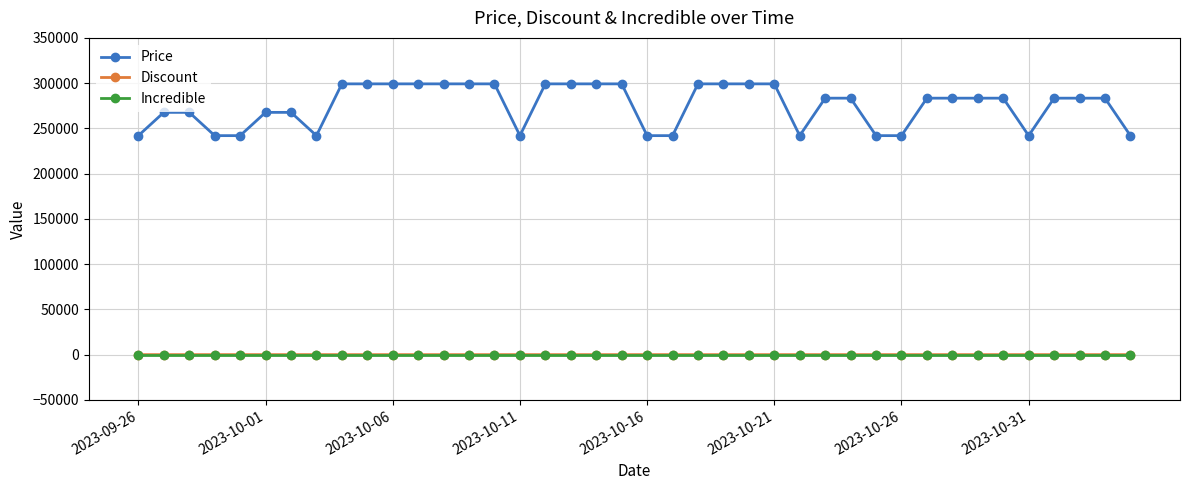

What is the greatest value displayed?

299200